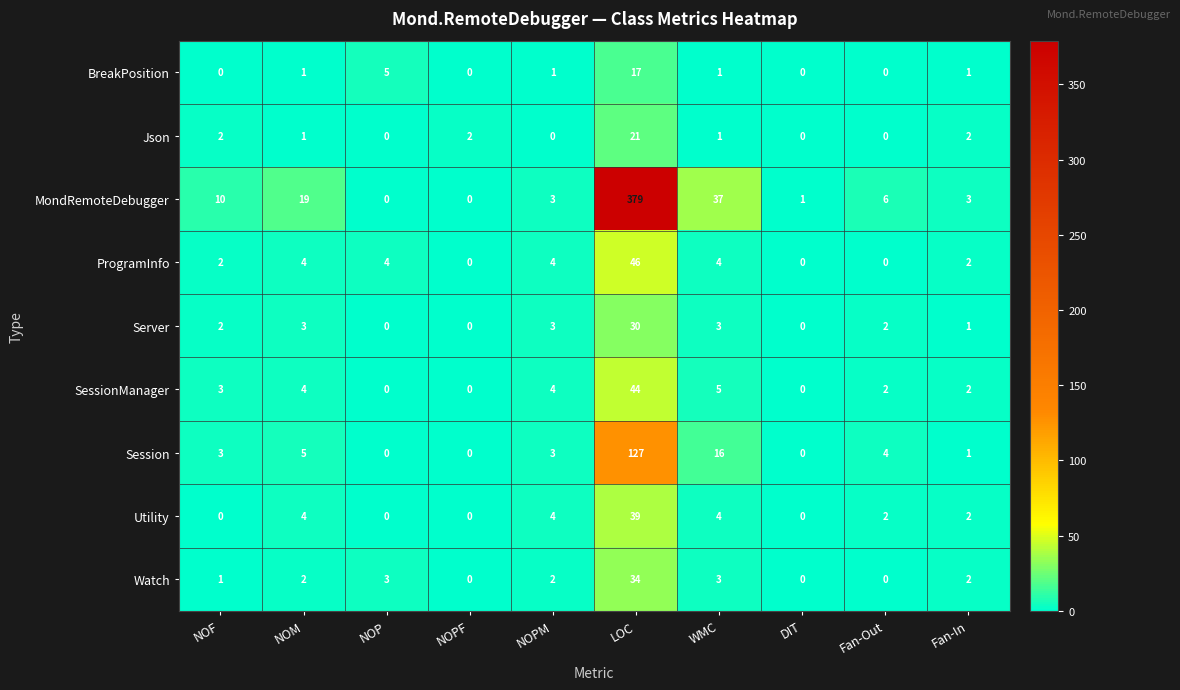

Where does the MondRemoteDebugger series first go above 6?

NOF